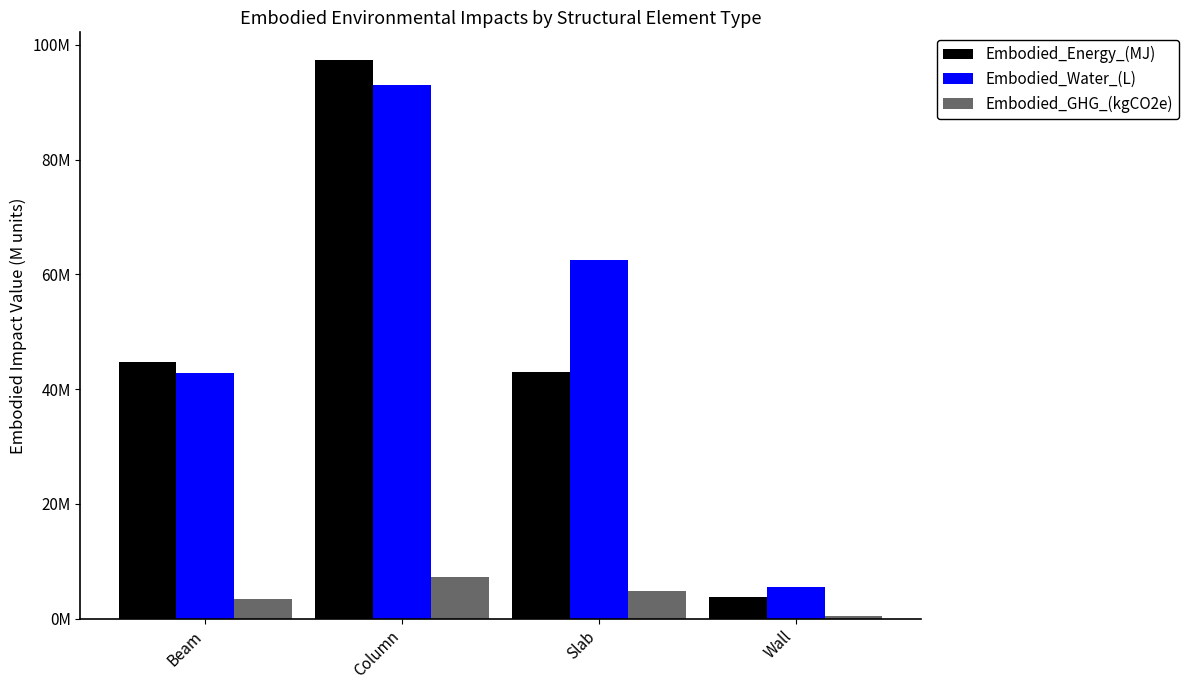

What is the difference between the maximum and second lowest values in the Embodied_Water_(L) series?

50256815.3